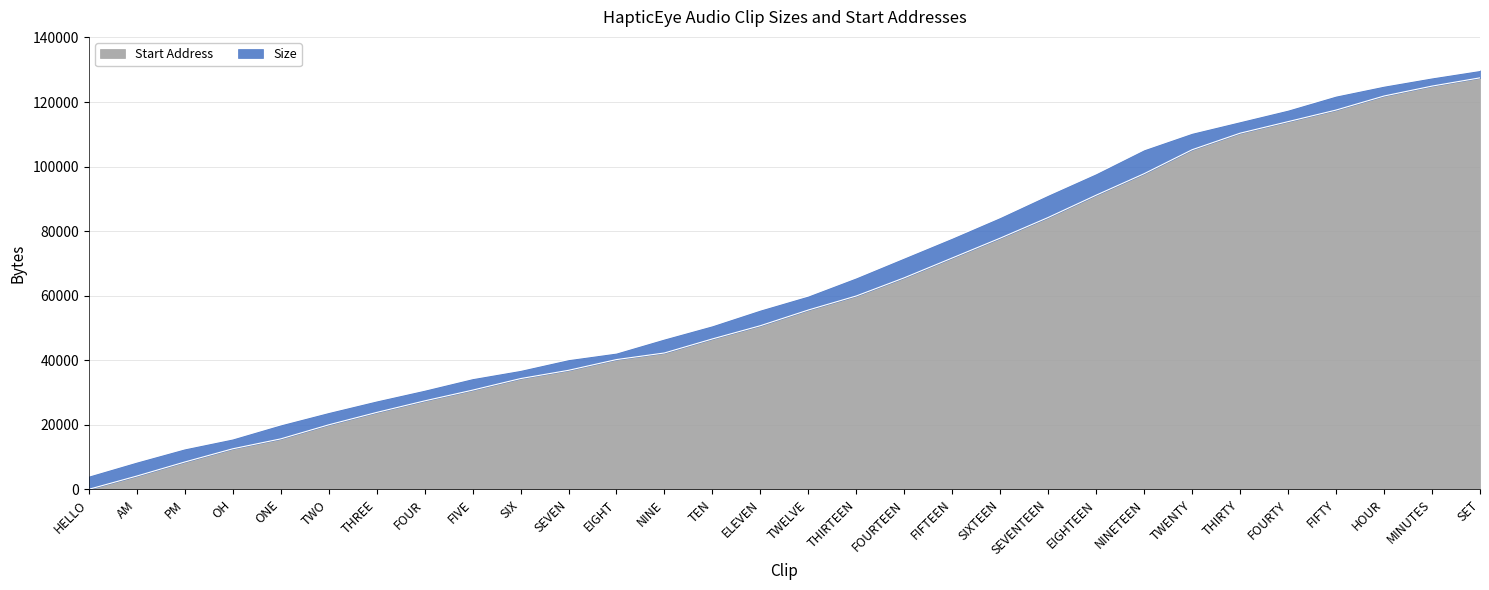

List the labels in order of value, largest first.

SET, MINUTES, HOUR, FIFTY, FOURTY, THIRTY, TWENTY, NINETEEN, EIGHTEEN, SEVENTEEN, SIXTEEN, FIFTEEN, FOURTEEN, THIRTEEN, TWELVE, ELEVEN, TEN, NINE, EIGHT, SEVEN, SIX, FIVE, FOUR, THREE, TWO, ONE, OH, PM, AM, HELLO